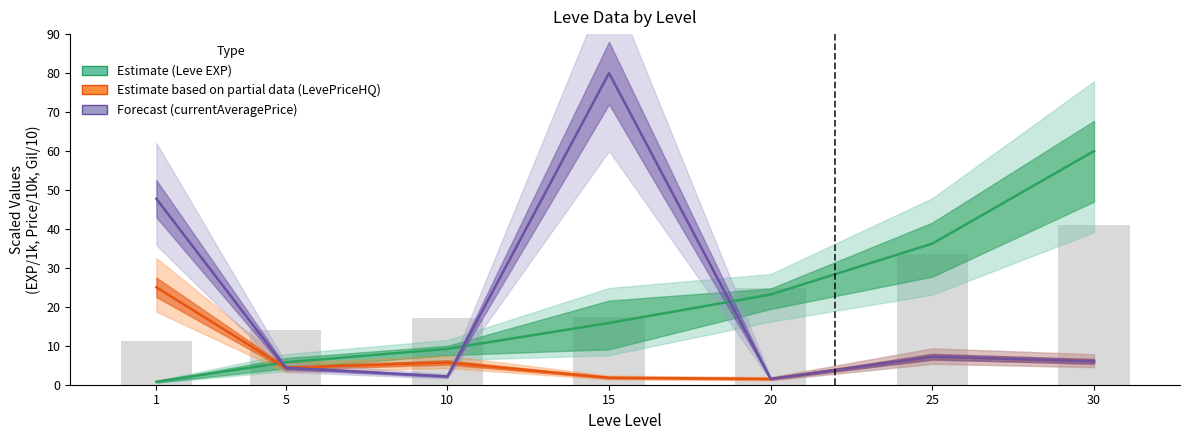

What is the difference between the Leve Gil (x10) values at 10 and 1?

5.8